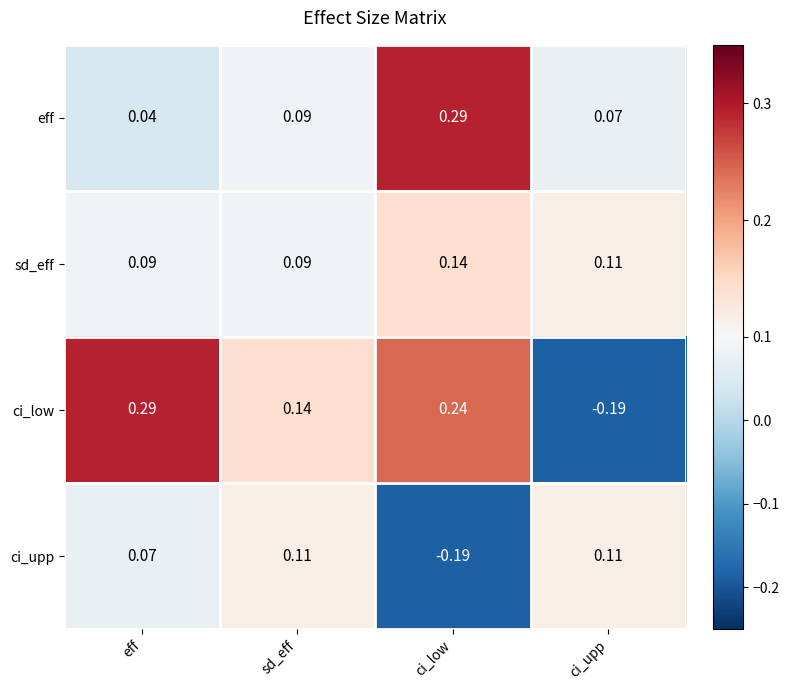

Rank the categories by eff value from lowest to highest.

eff, ci_upp, sd_eff, ci_low